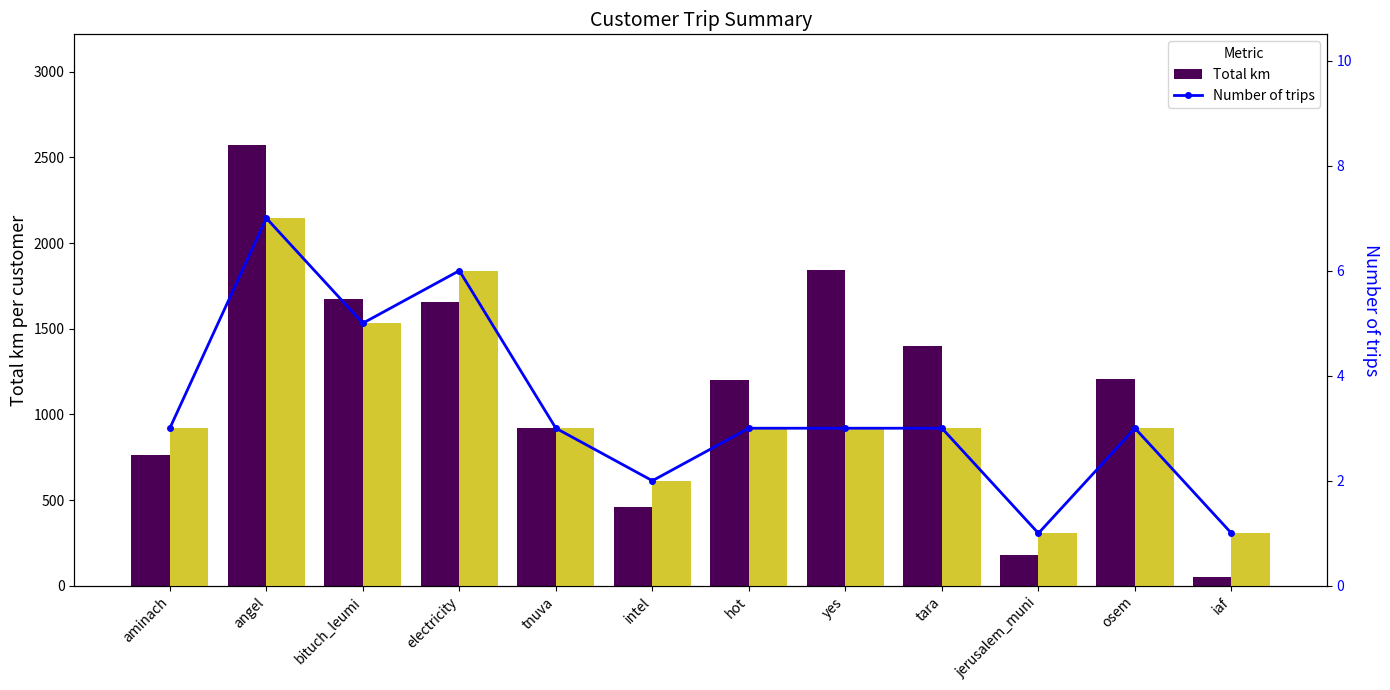

What is the spread (max minus min) of values at osem?

1202.7